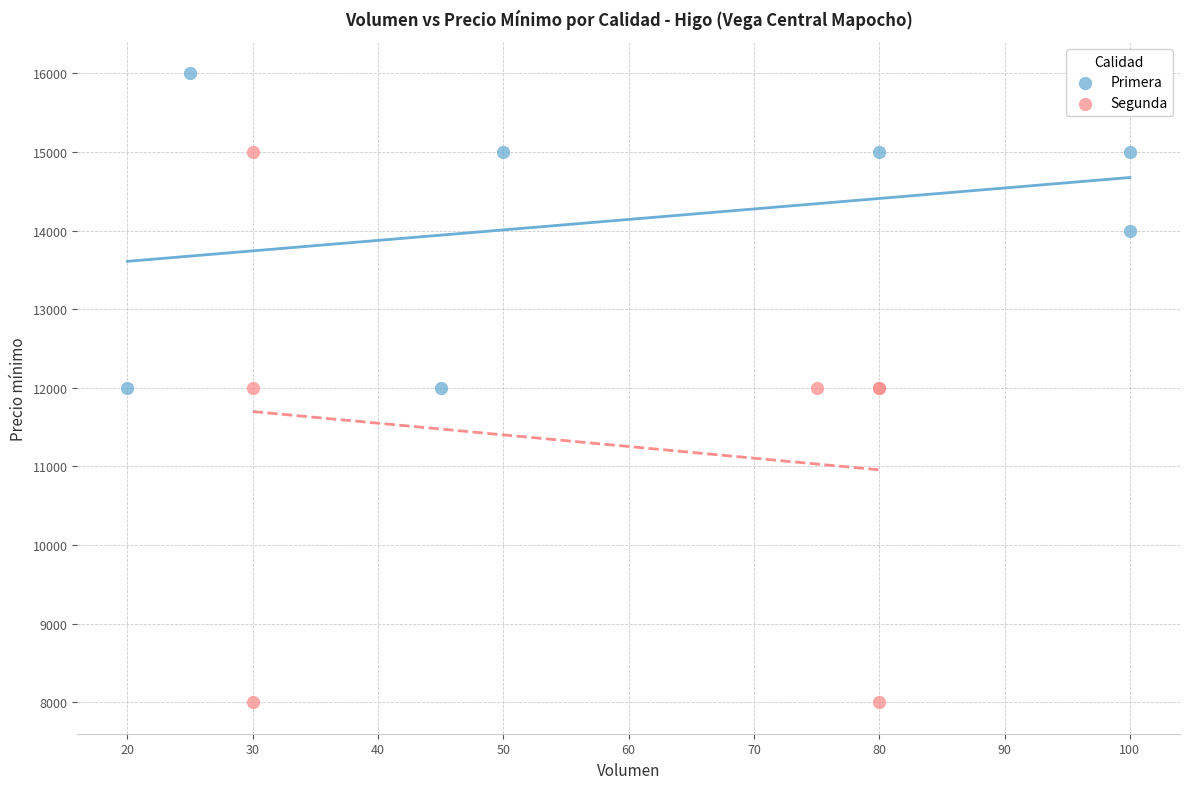

Which series contains the lowest Y value?

Segunda